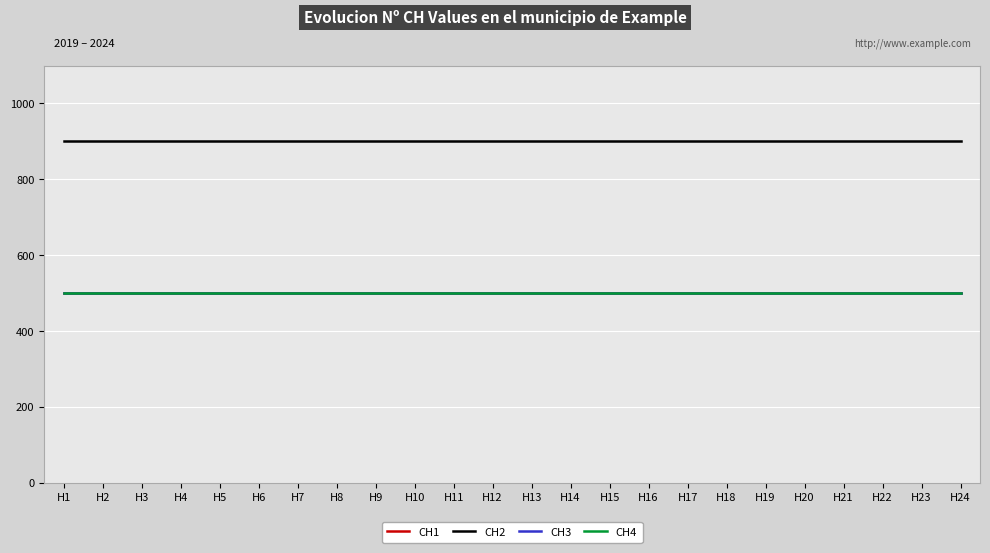

Does the chart have visible grid lines?

Yes